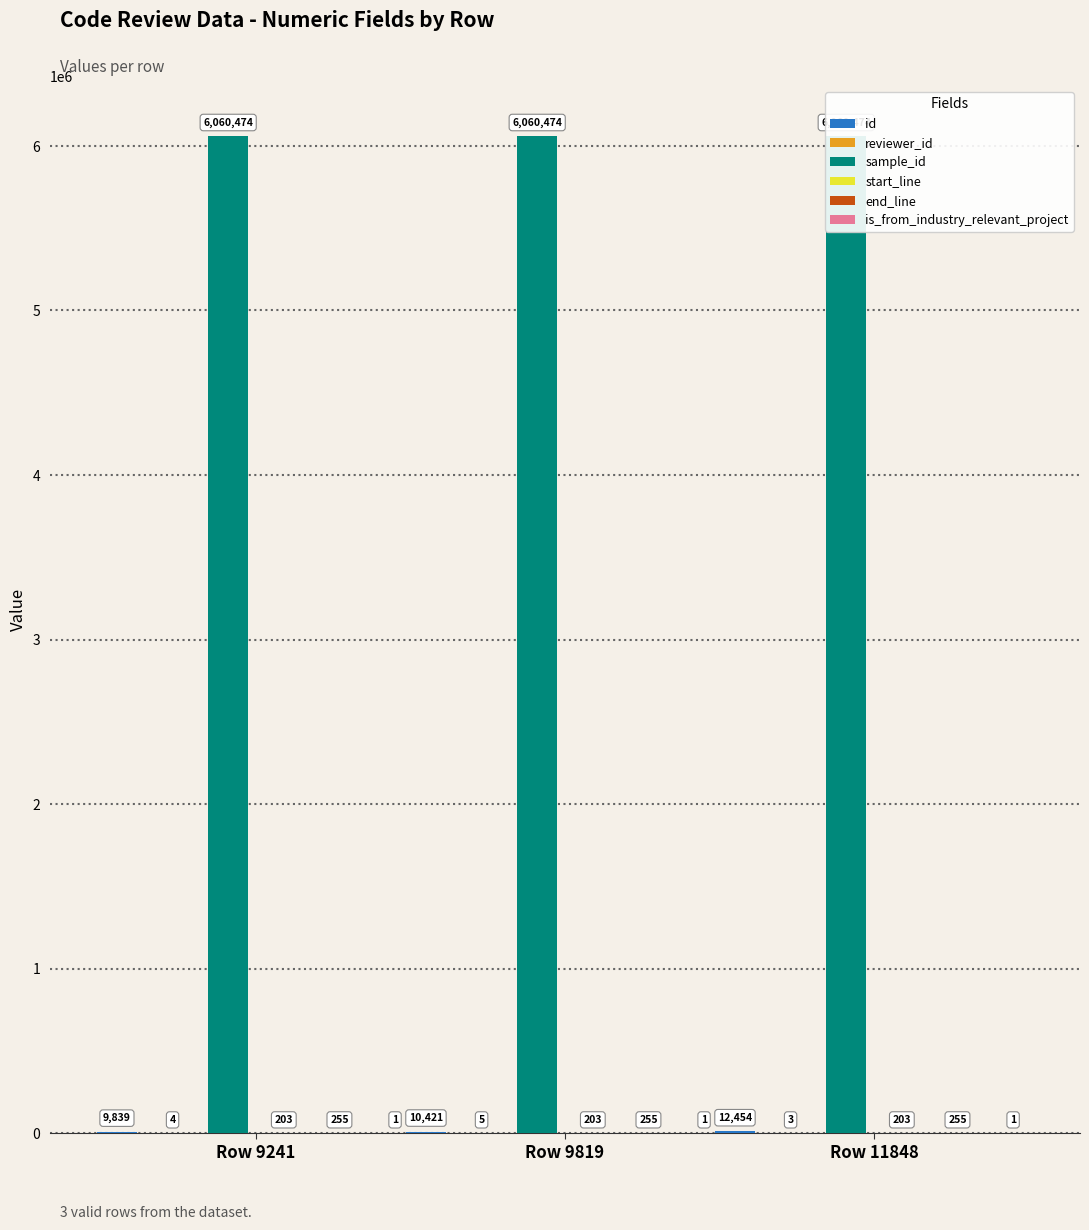

What is the sum of the is_from_industry_relevant_project values at Row 11848 and Row 9241?

2